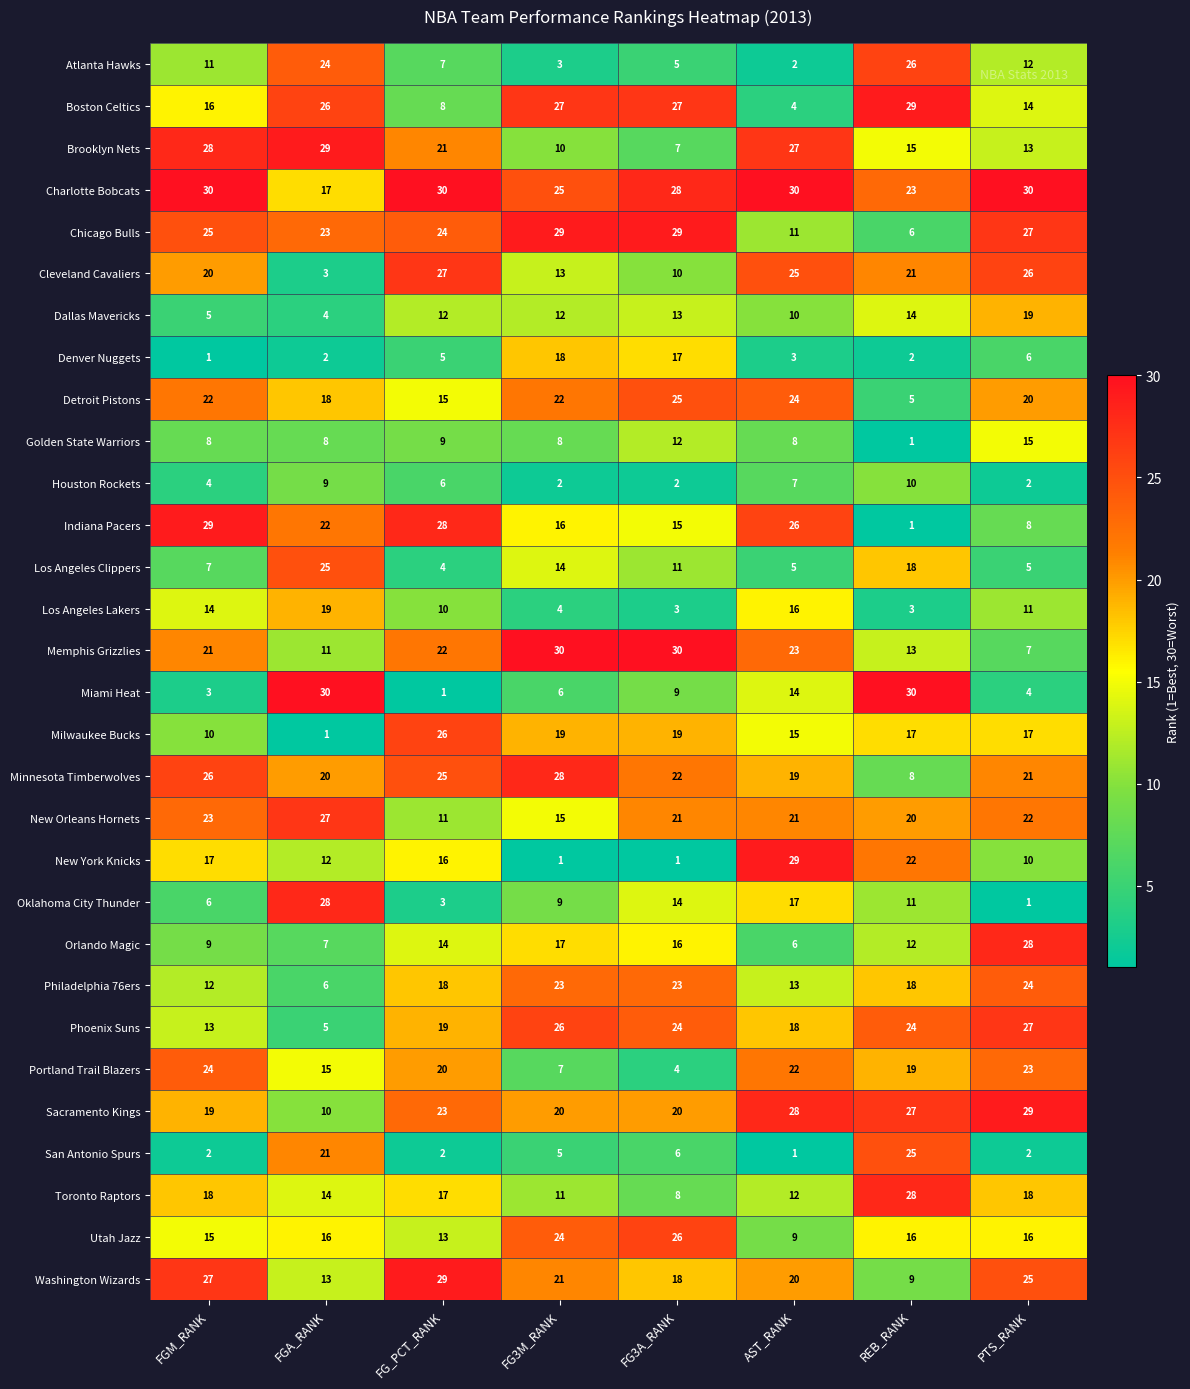

What is the difference between the Minnesota Timberwolves values at FGA_RANK and FGM_RANK?

6